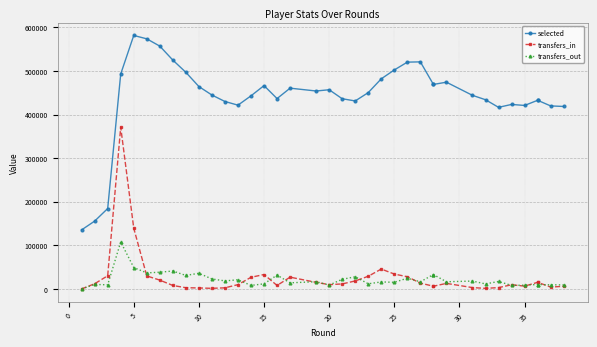

Is it true that transfers_in equals 9767 at 20?

True